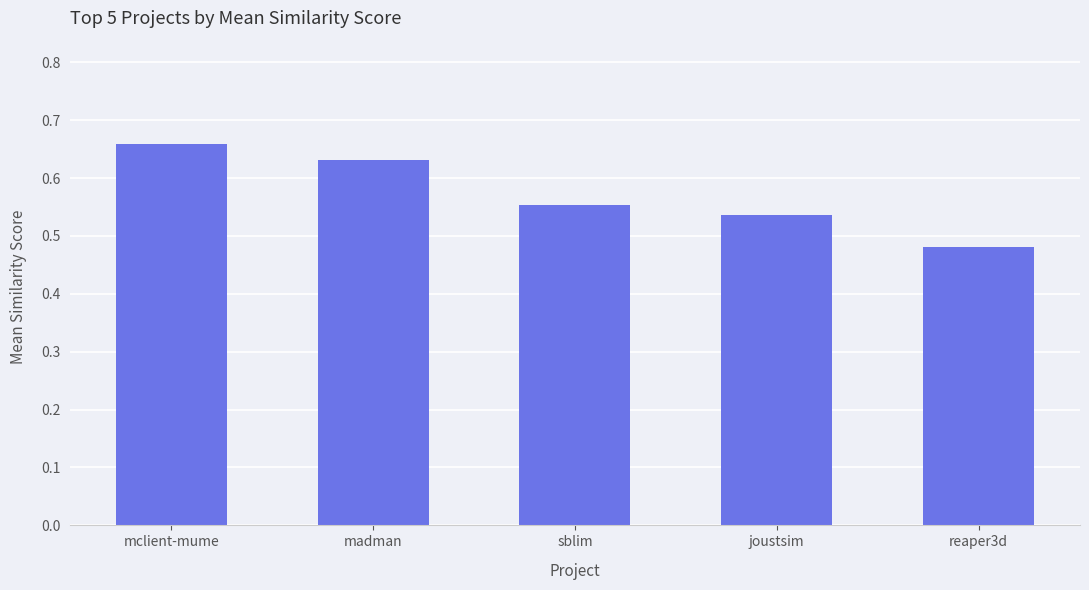

True or false: the data shows 0.2 at madman.

False